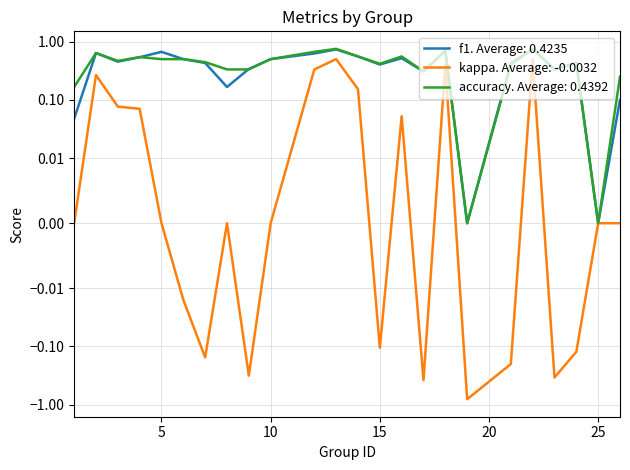

Between which two adjacent categories do f1 and accuracy first intersect?

4 and 5